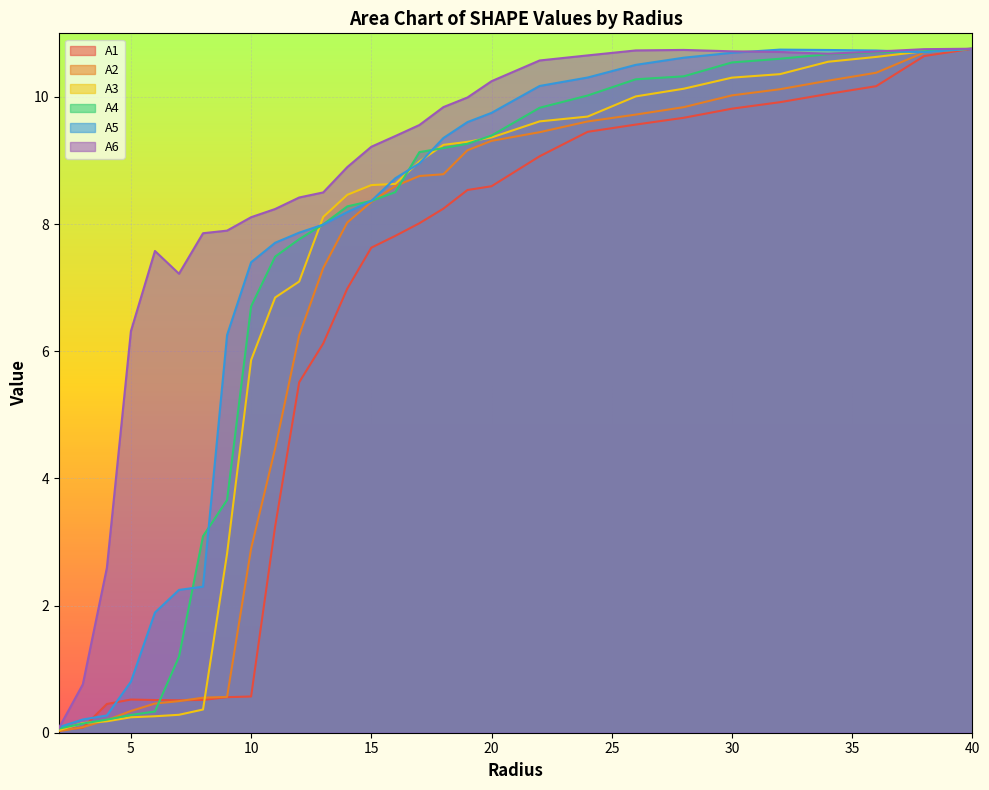

Rank the series by their maximum value, from lowest to highest.

A1, A2, A3, A4, A5, A6